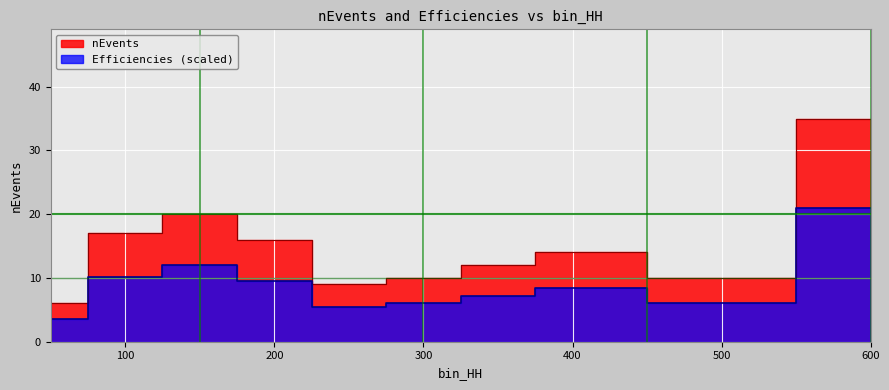

List the series in order of their peak value, lowest first.

Efficiencies, nEvents